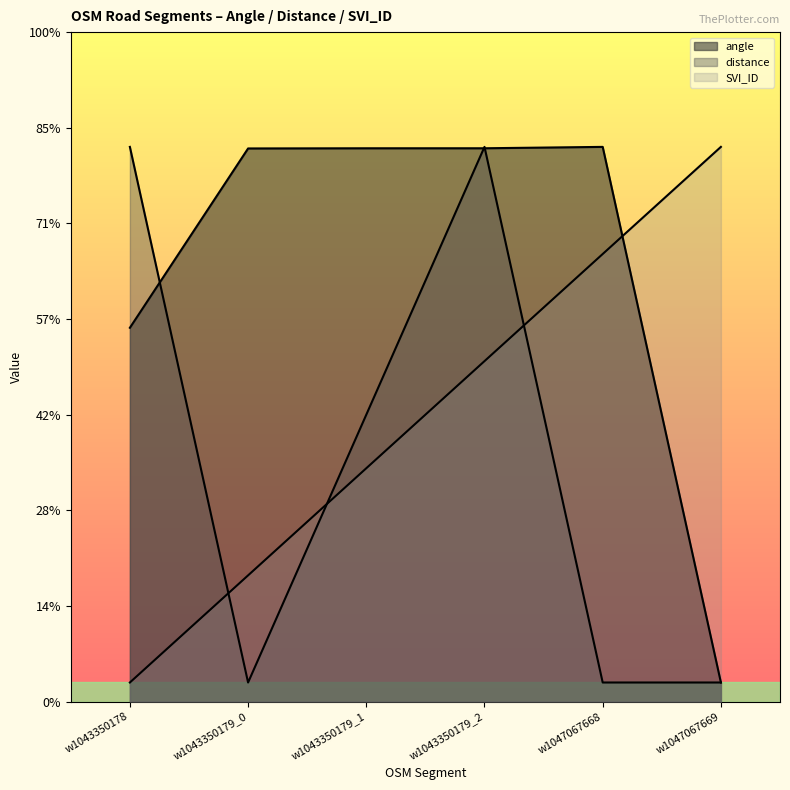

Does the chart have visible grid lines?

No